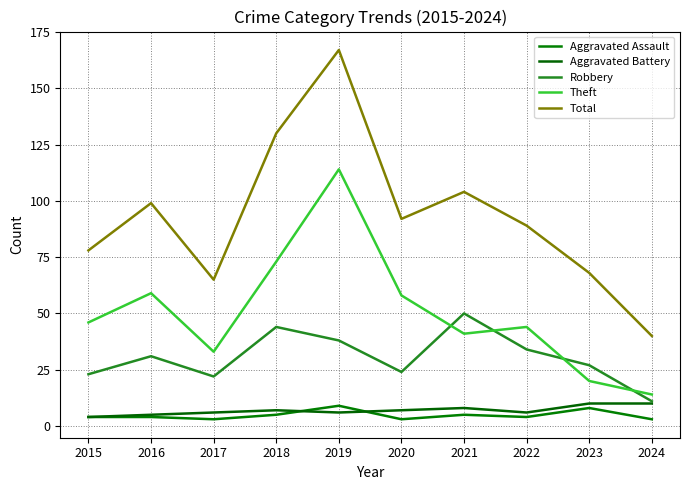

How many lines are shown in the chart?

5